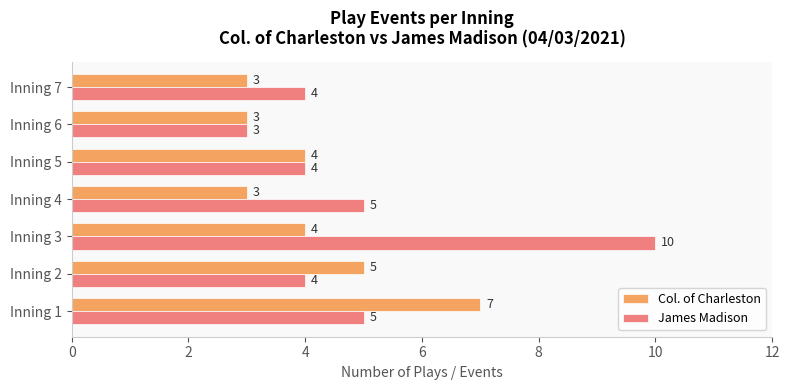

What is the smallest value displayed?

3